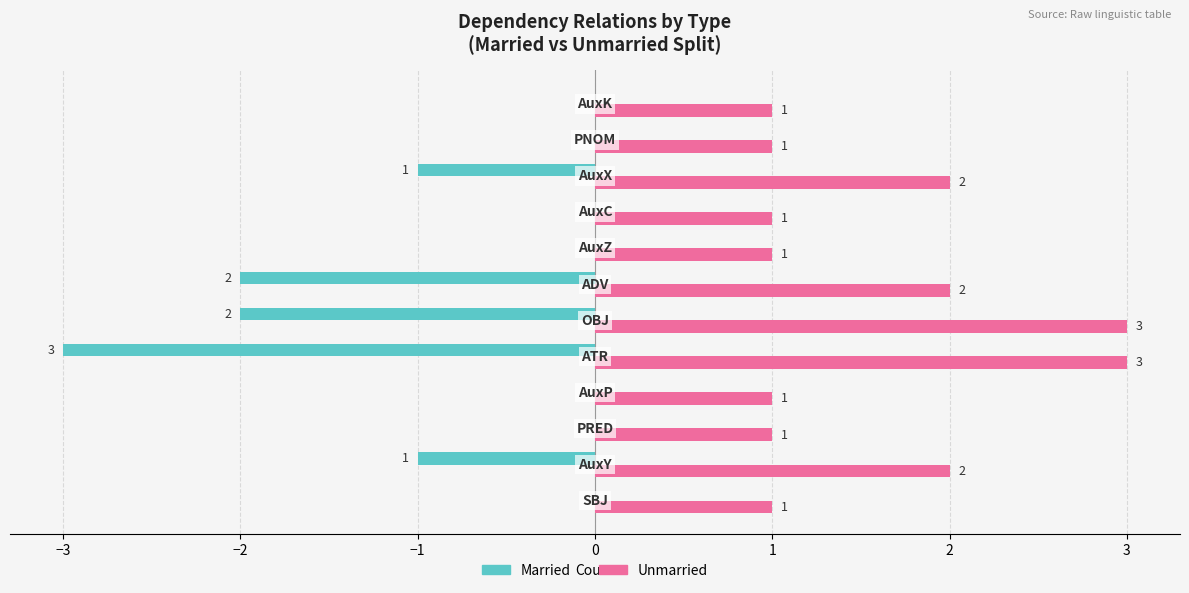

Count the number of data series in this chart.

2